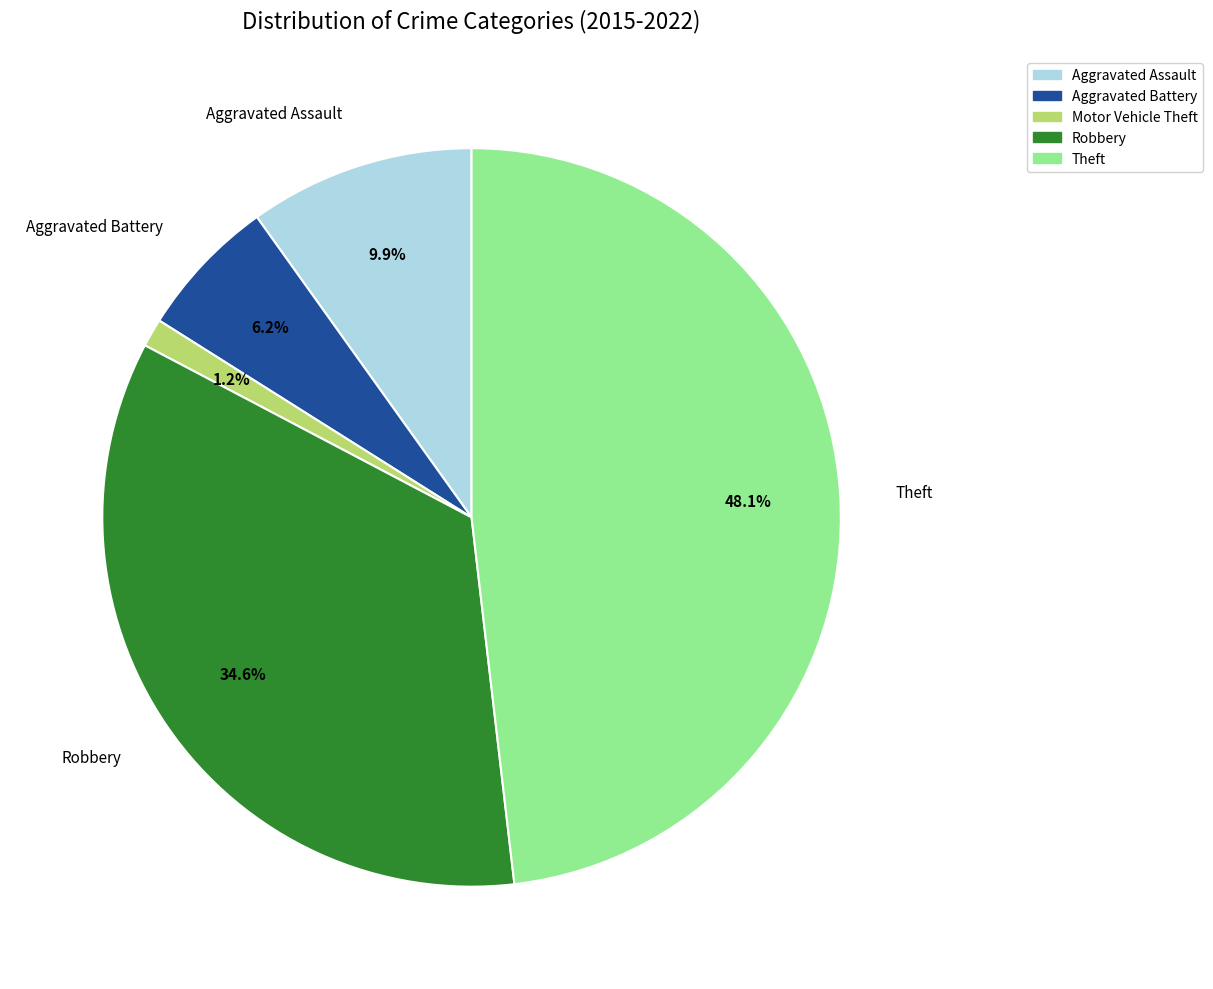

To the nearest percent, what percentage of the pie is Robbery?

35%